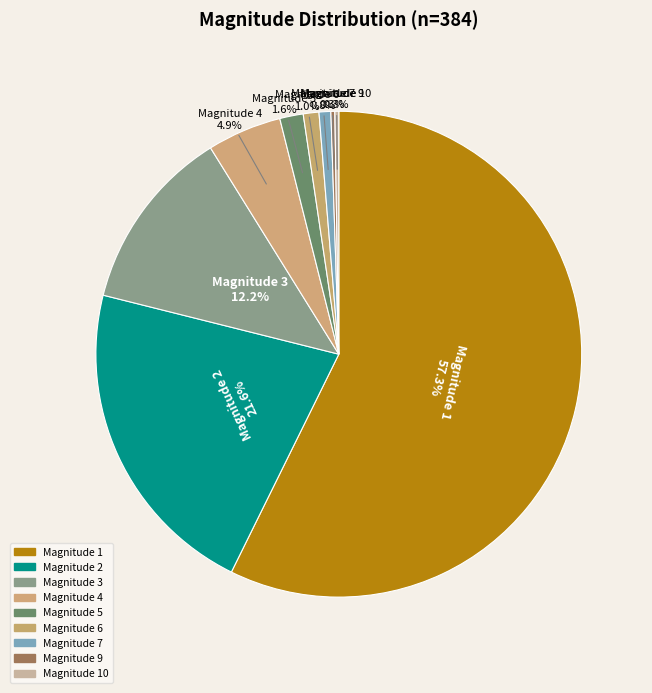

Which category accounts for the majority?

Magnitude 1